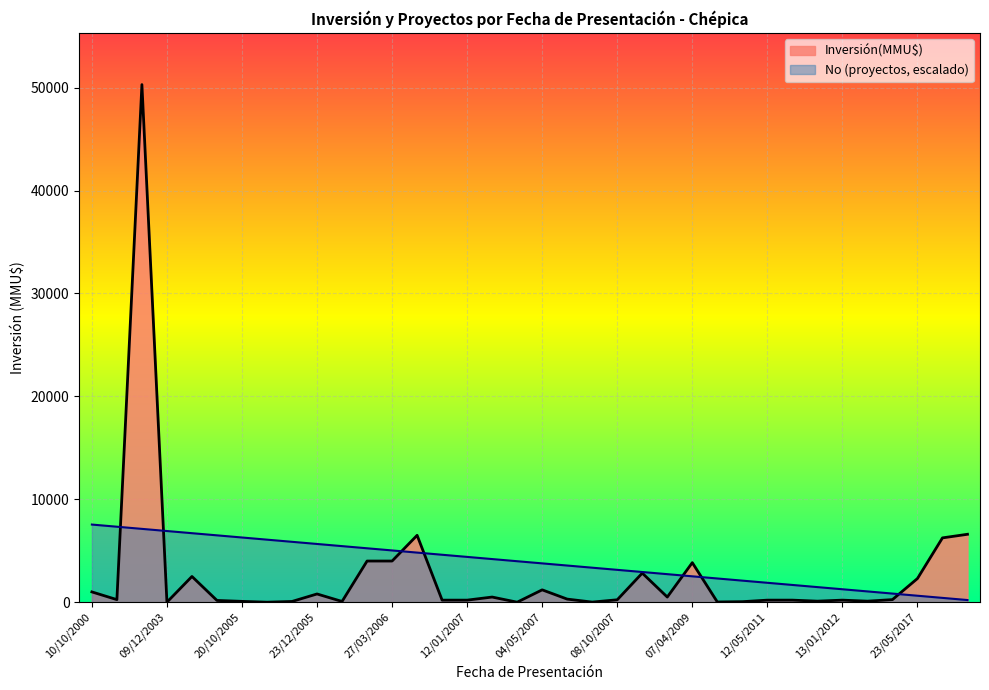

What is the value of the 32nd point from the left?

1047.9